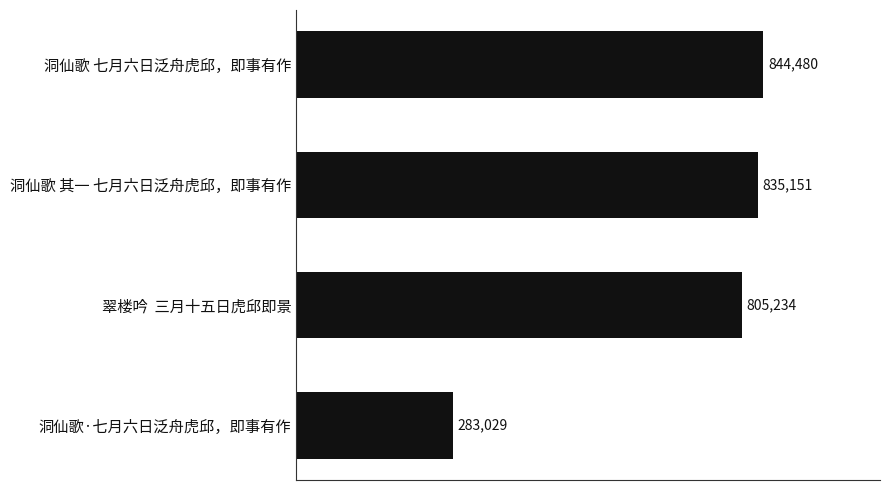

What is the difference between the second highest and minimum values?

552122